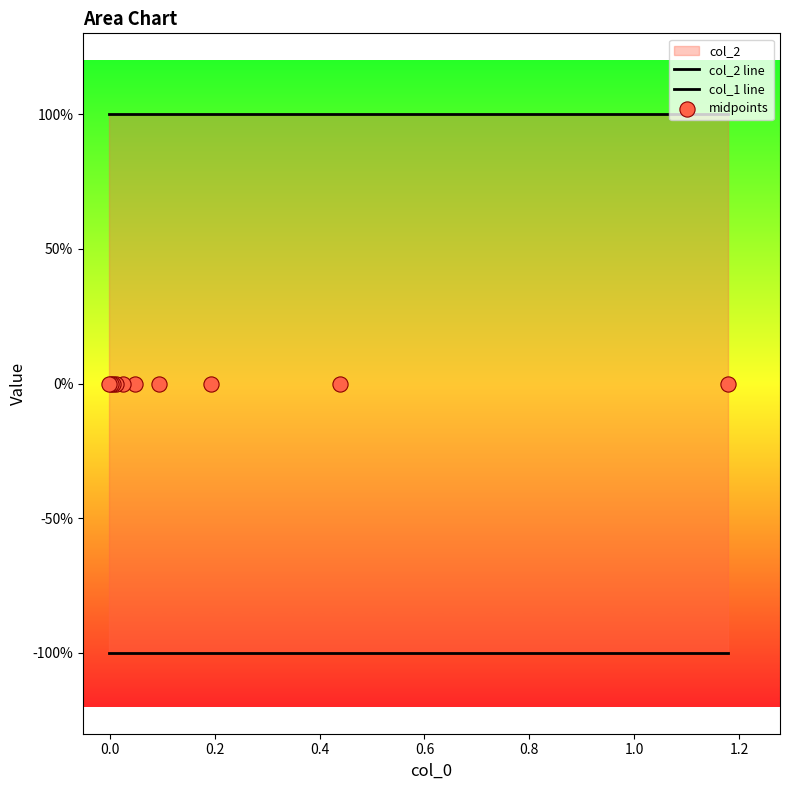

Which series contains the lowest Y value?

col_1 line